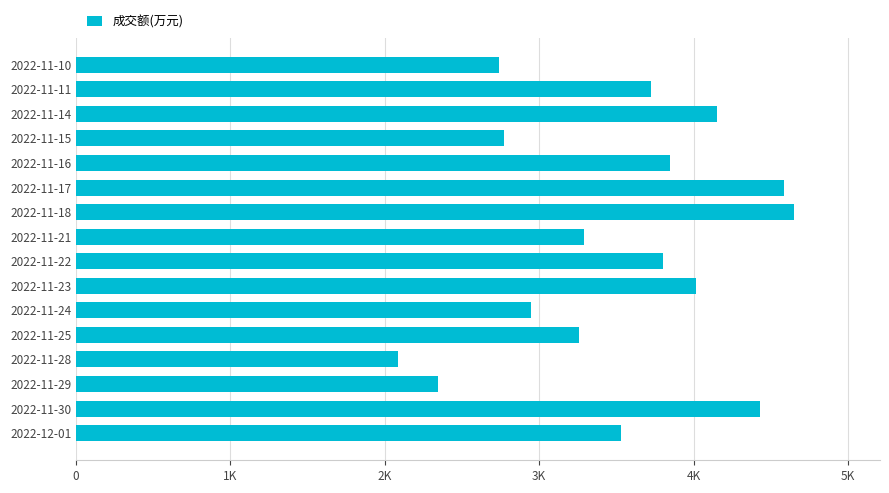

Does the chart contain stacked bars?

No